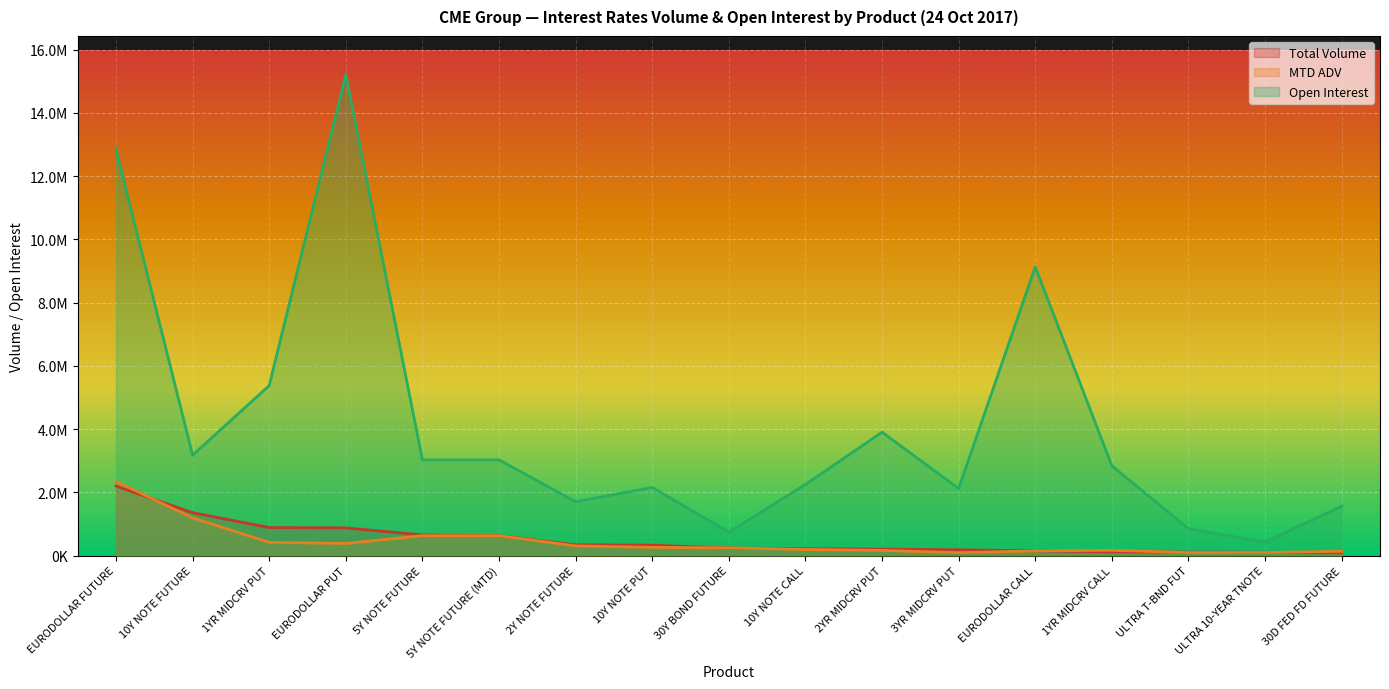

At 30Y BOND FUTURE, list the series in order from largest to smallest.

Open Interest, MTD ADV, Total Volume